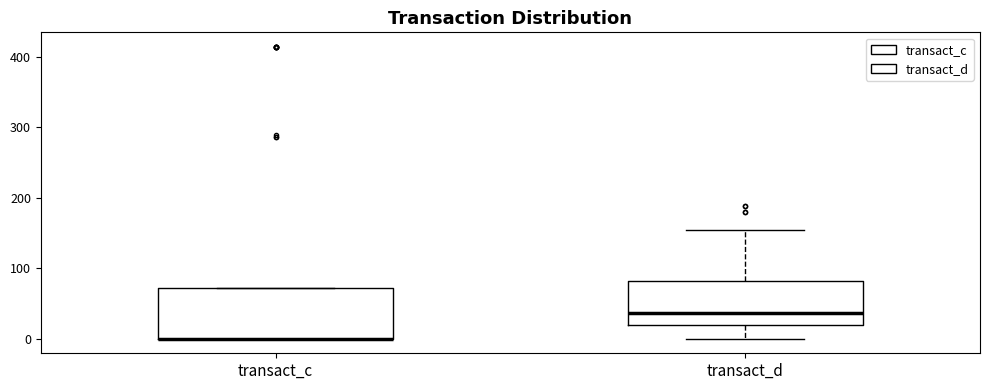

Reading left to right, read every box against the y-axis: the position of its median line, the range the box covers, and the ends of its whiskers. The values are not printed on the chart, so give them approximately, as read against the axis.

transact_c: median 0 (drawn on the box's lower edge), box 0 to 70, whiskers 0 to 70
transact_d: median 40, box 20 to 80, whiskers 0 to 160